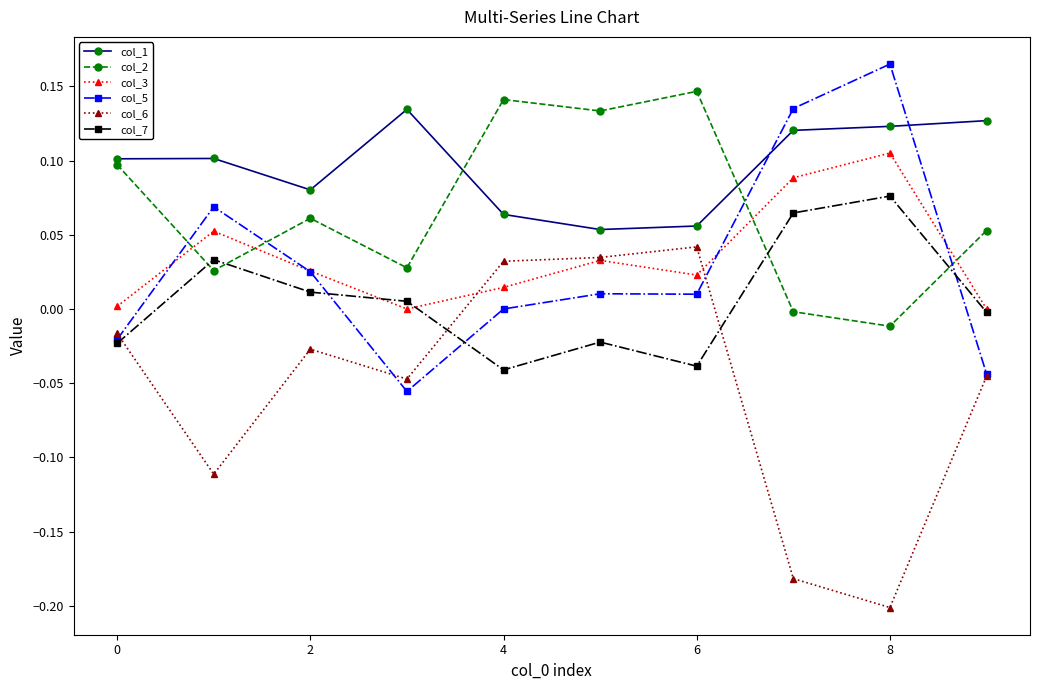

True or false: col_2 and col_6 cross at least once.

False